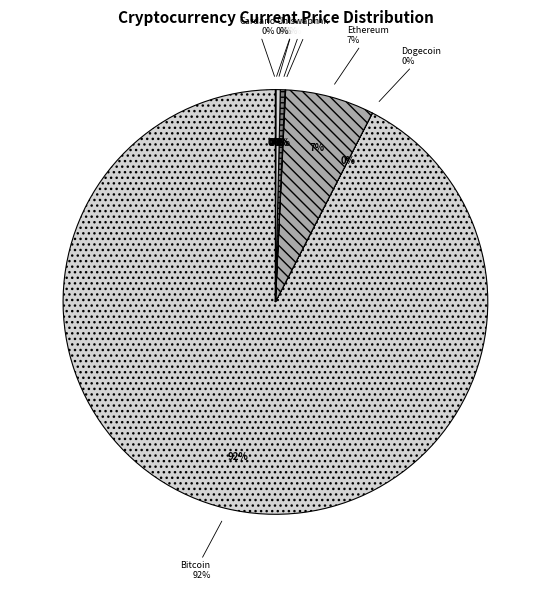

To the nearest percent, what is the difference between the largest and smallest slice percentages?

92%